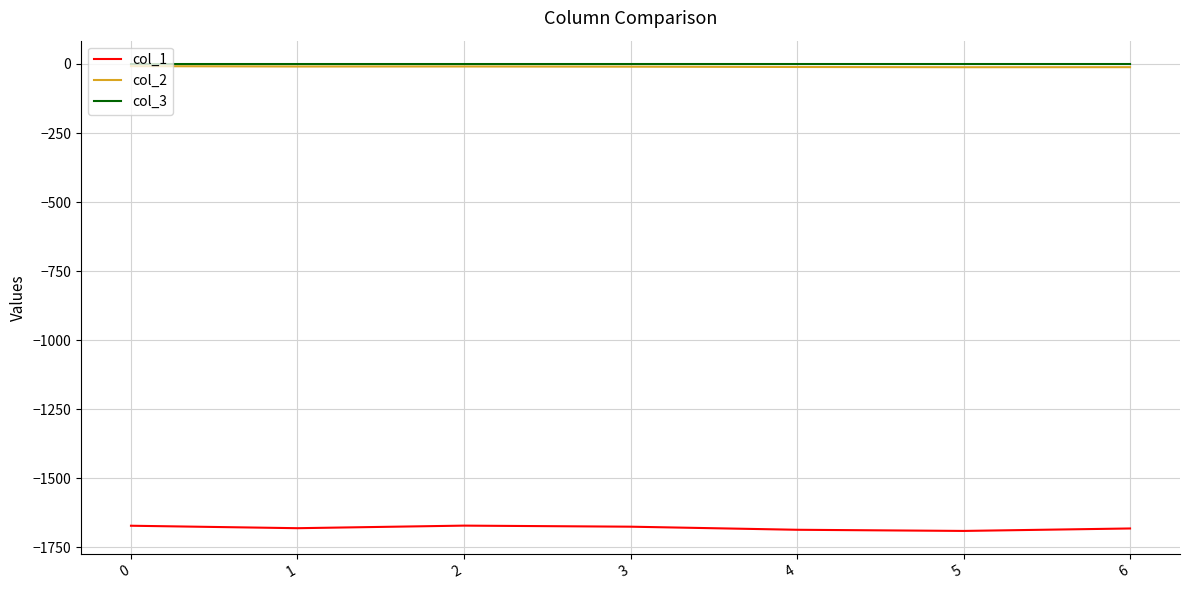

True or false: col_1 and col_3 cross at least once.

False